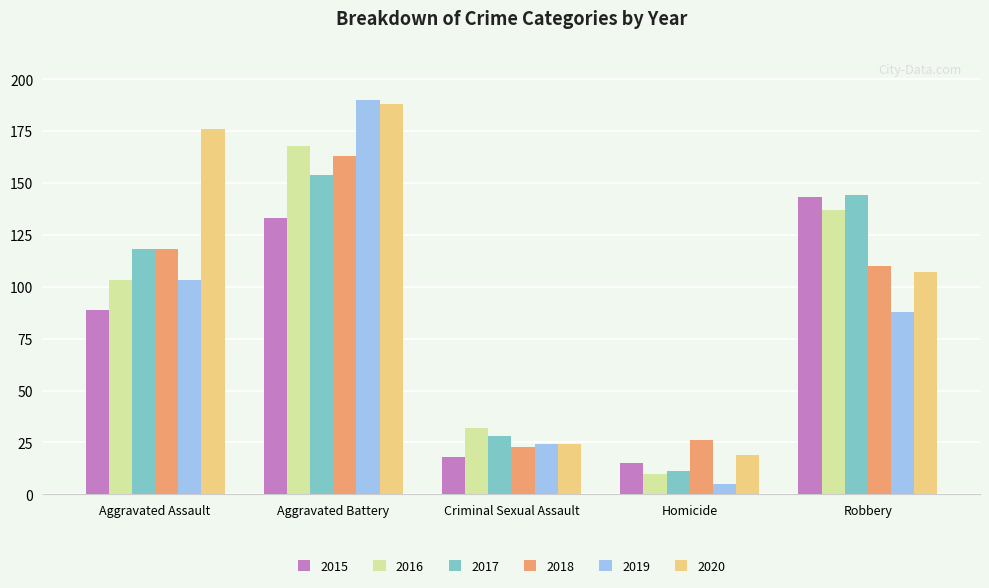

What is the label of the 3rd bar from the right?

Criminal Sexual Assault